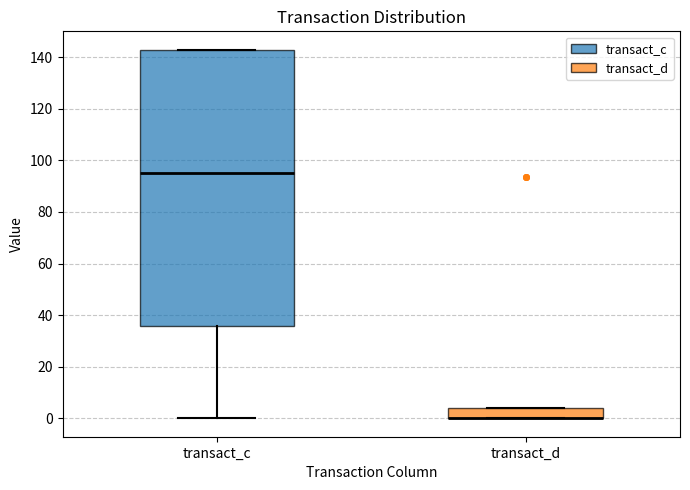

Where is the lower edge of the box for transact_c on the y-axis? The values are not printed on the chart, so give them approximately, as read against the axis.

36